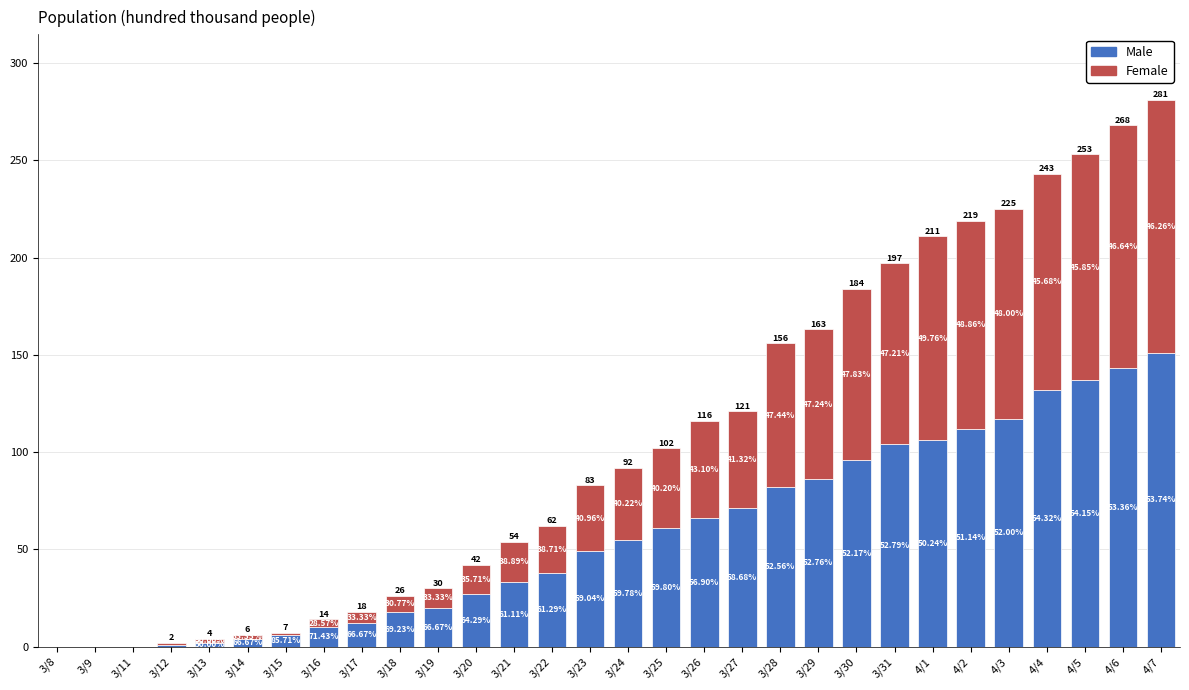

What are all the series names shown in the legend?

Male, Female